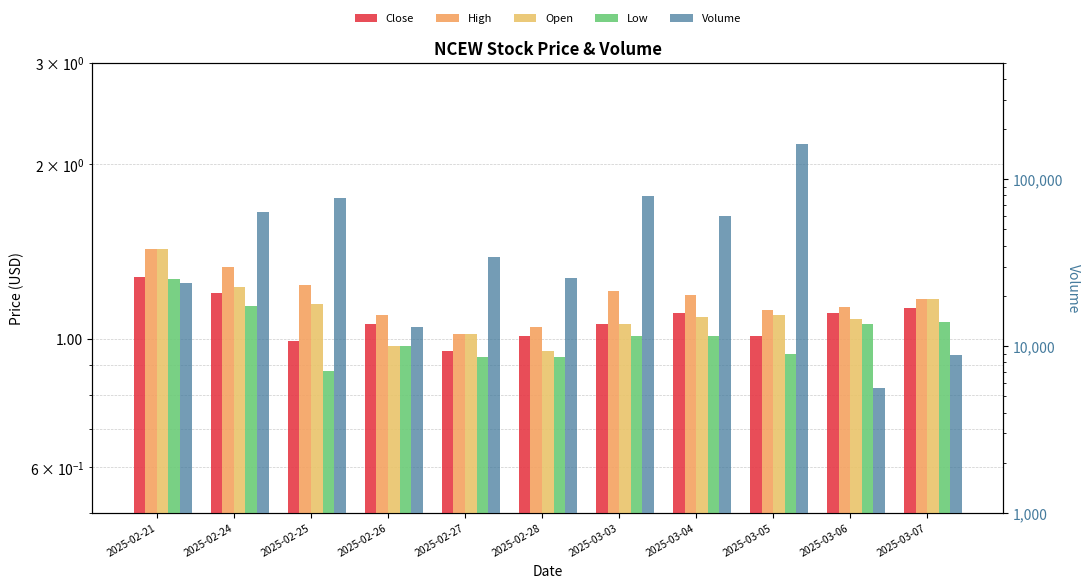

Which category has the highest value in the Volume series?

2025-03-05